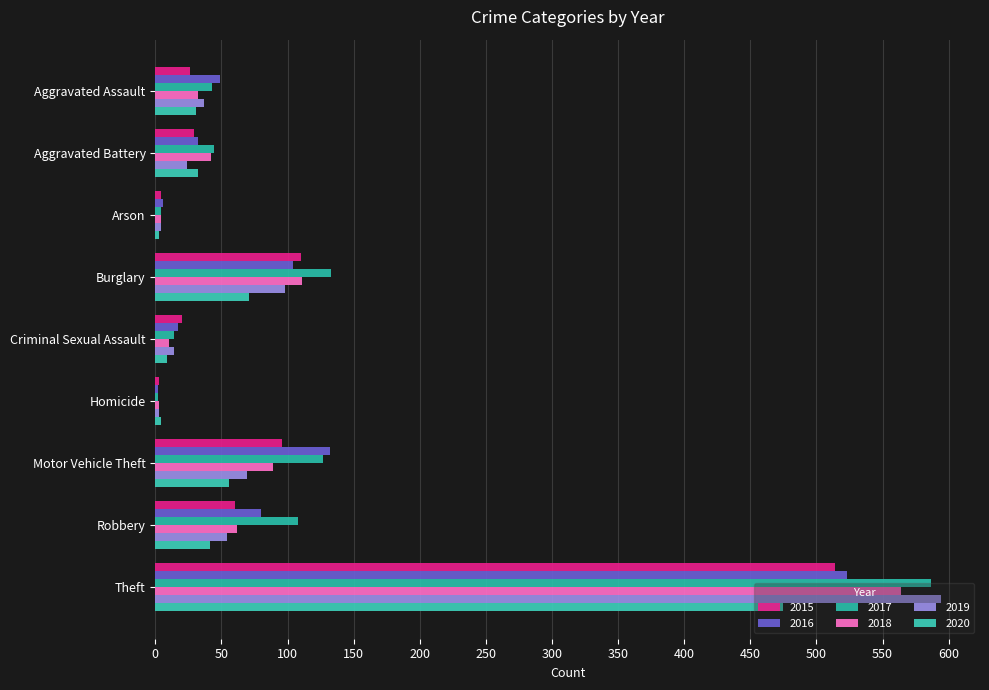

What is the label of the 7th bar from the right?

Arson